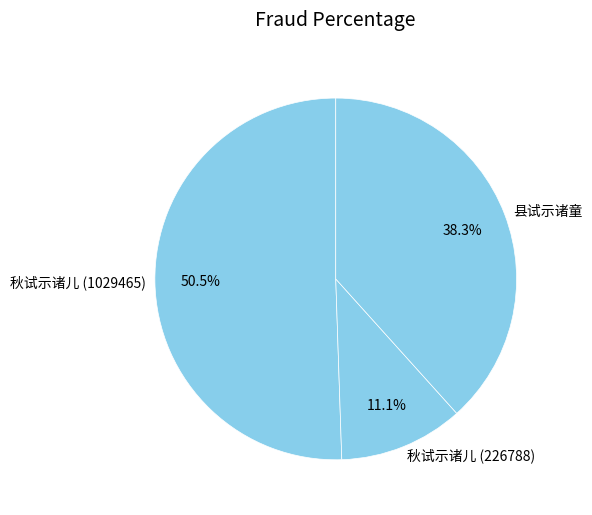

To the nearest percent, what percentage of the pie is 秋试示诸儿 (226788)?

11%